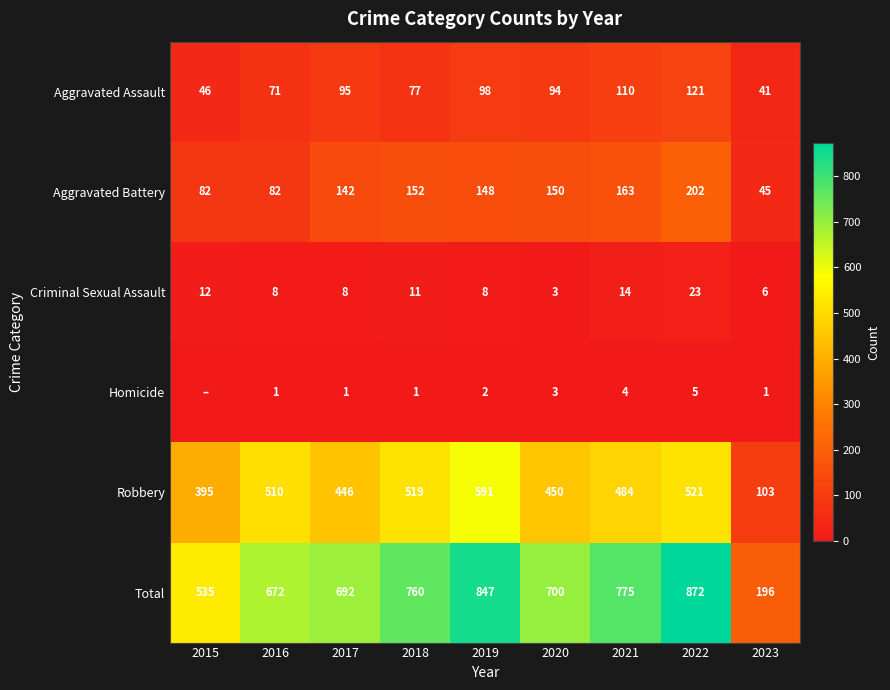

At how many categories does at least one series exceed 92?

9